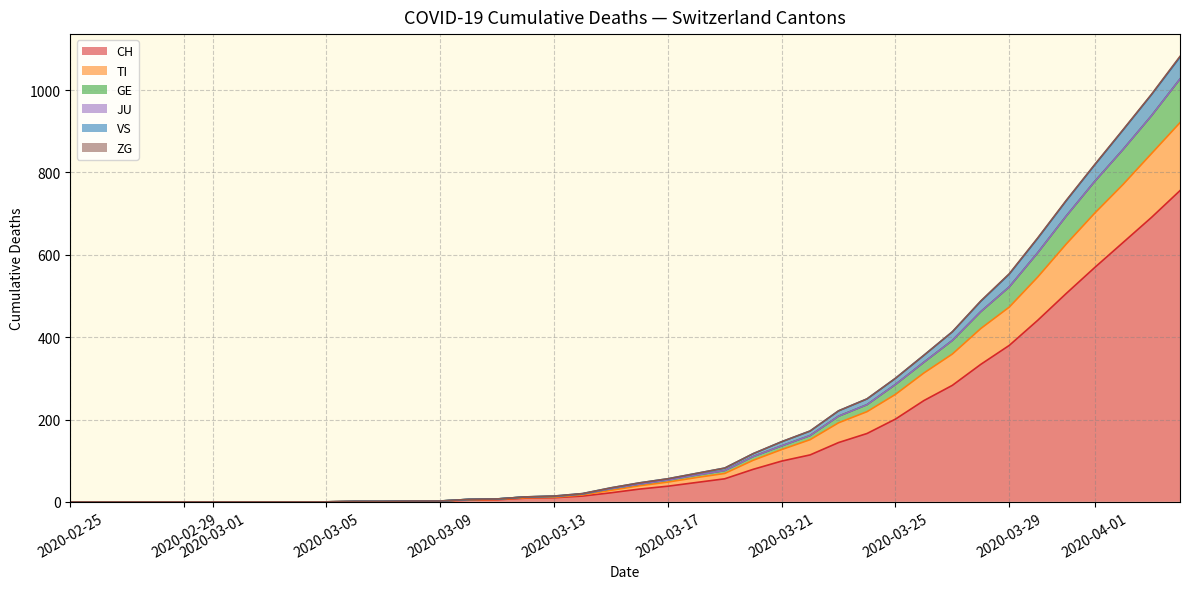

True or false: CH has a value of 316 at 2020-03-25.

False